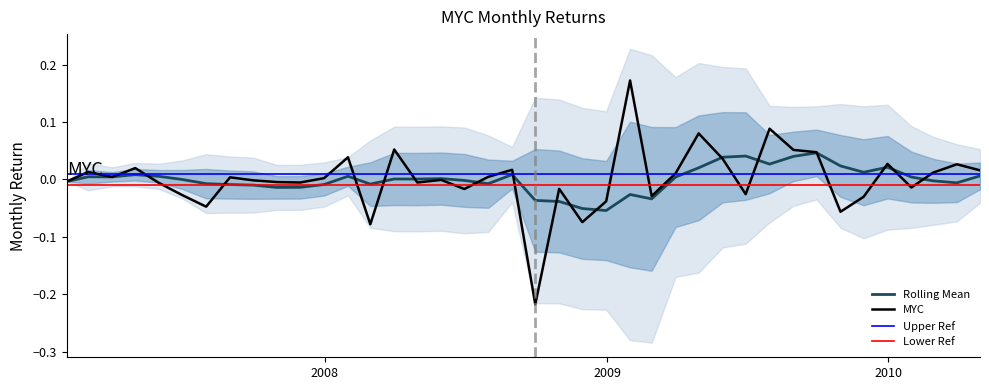

How many interior local peaks (higher than both neighbors) does the data have?

13